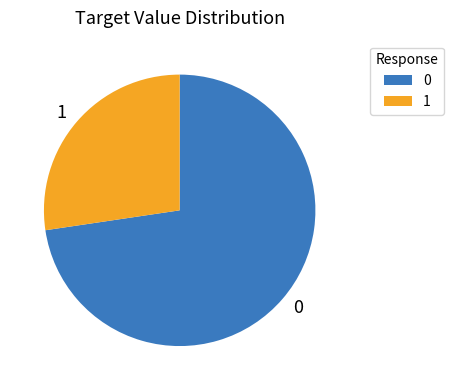

Approximately how many times larger is the value at 1 compared to 0?

0.4